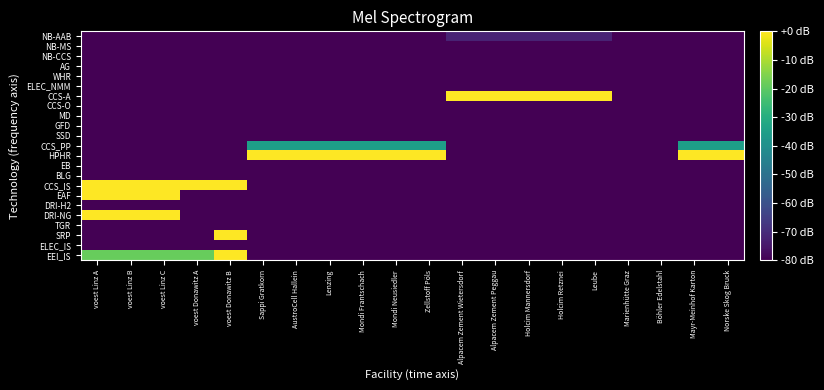

Reading right to left, list all the values displayed in this chart.

EEI_IS: Norske Skog Bruck=-80.0	Mayr-Meinhof Karton=-80.0	Böhler Edelstahl=-80.0	Marienhütte Graz=-80.0	Leube=-80.0	Holcim Retznei=-80.0	Holcim Mannersdorf=-80.0	Alpacem Zement Peggau=-80.0	Alpacem Zement Wietersdorf=-80.0	Zellstoff Pöls=-80.0	Mondi Neusiedler=-80.0	Mondi Frantschach=-80.0	Lenzing=-80.0	AustroCell Hallein=-80.0	Sappi Gratkorn=-80.0	voest Donawitz B=0.0	voest Donawitz A=-18.5	voest Linz C=-18.5	voest Linz B=-18.5	voest Linz A=-18.5
ELEC_IS: Norske Skog Bruck=-80.0	Mayr-Meinhof Karton=-80.0	Böhler Edelstahl=-80.0	Marienhütte Graz=-80.0	Leube=-80.0	Holcim Retznei=-80.0	Holcim Mannersdorf=-80.0	Alpacem Zement Peggau=-80.0	Alpacem Zement Wietersdorf=-80.0	Zellstoff Pöls=-80.0	Mondi Neusiedler=-80.0	Mondi Frantschach=-80.0	Lenzing=-80.0	AustroCell Hallein=-80.0	Sappi Gratkorn=-80.0	voest Donawitz B=-80.0	voest Donawitz A=-80.0	voest Linz C=-80.0	voest Linz B=-80.0	voest Linz A=-80.0
SRP: Norske Skog Bruck=-80.0	Mayr-Meinhof Karton=-80.0	Böhler Edelstahl=-80.0	Marienhütte Graz=-80.0	Leube=-80.0	Holcim Retznei=-80.0	Holcim Mannersdorf=-80.0	Alpacem Zement Peggau=-80.0	Alpacem Zement Wietersdorf=-80.0	Zellstoff Pöls=-80.0	Mondi Neusiedler=-80.0	Mondi Frantschach=-80.0	Lenzing=-80.0	AustroCell Hallein=-80.0	Sappi Gratkorn=-80.0	voest Donawitz B=0.0	voest Donawitz A=-80.0	voest Linz C=-80.0	voest Linz B=-80.0	voest Linz A=-80.0
TGR: Norske Skog Bruck=-80.0	Mayr-Meinhof Karton=-80.0	Böhler Edelstahl=-80.0	Marienhütte Graz=-80.0	Leube=-80.0	Holcim Retznei=-80.0	Holcim Mannersdorf=-80.0	Alpacem Zement Peggau=-80.0	Alpacem Zement Wietersdorf=-80.0	Zellstoff Pöls=-80.0	Mondi Neusiedler=-80.0	Mondi Frantschach=-80.0	Lenzing=-80.0	AustroCell Hallein=-80.0	Sappi Gratkorn=-80.0	voest Donawitz B=-80.0	voest Donawitz A=-80.0	voest Linz C=-80.0	voest Linz B=-80.0	voest Linz A=-80.0
DRI-NG: Norske Skog Bruck=-80.0	Mayr-Meinhof Karton=-80.0	Böhler Edelstahl=-80.0	Marienhütte Graz=-80.0	Leube=-80.0	Holcim Retznei=-80.0	Holcim Mannersdorf=-80.0	Alpacem Zement Peggau=-80.0	Alpacem Zement Wietersdorf=-80.0	Zellstoff Pöls=-80.0	Mondi Neusiedler=-80.0	Mondi Frantschach=-80.0	Lenzing=-80.0	AustroCell Hallein=-80.0	Sappi Gratkorn=-80.0	voest Donawitz B=-80.0	voest Donawitz A=-80.0	voest Linz C=0.0	voest Linz B=0.0	voest Linz A=0.0
DRI-H2: Norske Skog Bruck=-80.0	Mayr-Meinhof Karton=-80.0	Böhler Edelstahl=-80.0	Marienhütte Graz=-80.0	Leube=-80.0	Holcim Retznei=-80.0	Holcim Mannersdorf=-80.0	Alpacem Zement Peggau=-80.0	Alpacem Zement Wietersdorf=-80.0	Zellstoff Pöls=-80.0	Mondi Neusiedler=-80.0	Mondi Frantschach=-80.0	Lenzing=-80.0	AustroCell Hallein=-80.0	Sappi Gratkorn=-80.0	voest Donawitz B=-80.0	voest Donawitz A=-80.0	voest Linz C=-80.0	voest Linz B=-80.0	voest Linz A=-80.0
EAF: Norske Skog Bruck=-80.0	Mayr-Meinhof Karton=-80.0	Böhler Edelstahl=-80.0	Marienhütte Graz=-80.0	Leube=-80.0	Holcim Retznei=-80.0	Holcim Mannersdorf=-80.0	Alpacem Zement Peggau=-80.0	Alpacem Zement Wietersdorf=-80.0	Zellstoff Pöls=-80.0	Mondi Neusiedler=-80.0	Mondi Frantschach=-80.0	Lenzing=-80.0	AustroCell Hallein=-80.0	Sappi Gratkorn=-80.0	voest Donawitz B=-80.0	voest Donawitz A=-80.0	voest Linz C=0.0	voest Linz B=0.0	voest Linz A=0.0
CCS_IS: Norske Skog Bruck=-80.0	Mayr-Meinhof Karton=-80.0	Böhler Edelstahl=-80.0	Marienhütte Graz=-80.0	Leube=-80.0	Holcim Retznei=-80.0	Holcim Mannersdorf=-80.0	Alpacem Zement Peggau=-80.0	Alpacem Zement Wietersdorf=-80.0	Zellstoff Pöls=-80.0	Mondi Neusiedler=-80.0	Mondi Frantschach=-80.0	Lenzing=-80.0	AustroCell Hallein=-80.0	Sappi Gratkorn=-80.0	voest Donawitz B=0.0	voest Donawitz A=0.0	voest Linz C=0.0	voest Linz B=0.0	voest Linz A=0.0
BLG: Norske Skog Bruck=-80.0	Mayr-Meinhof Karton=-80.0	Böhler Edelstahl=-80.0	Marienhütte Graz=-80.0	Leube=-80.0	Holcim Retznei=-80.0	Holcim Mannersdorf=-80.0	Alpacem Zement Peggau=-80.0	Alpacem Zement Wietersdorf=-80.0	Zellstoff Pöls=-80.0	Mondi Neusiedler=-80.0	Mondi Frantschach=-80.0	Lenzing=-80.0	AustroCell Hallein=-80.0	Sappi Gratkorn=-80.0	voest Donawitz B=-80.0	voest Donawitz A=-80.0	voest Linz C=-80.0	voest Linz B=-80.0	voest Linz A=-80.0
EB: Norske Skog Bruck=-80.0	Mayr-Meinhof Karton=-80.0	Böhler Edelstahl=-80.0	Marienhütte Graz=-80.0	Leube=-80.0	Holcim Retznei=-80.0	Holcim Mannersdorf=-80.0	Alpacem Zement Peggau=-80.0	Alpacem Zement Wietersdorf=-80.0	Zellstoff Pöls=-80.0	Mondi Neusiedler=-80.0	Mondi Frantschach=-80.0	Lenzing=-80.0	AustroCell Hallein=-80.0	Sappi Gratkorn=-80.0	voest Donawitz B=-80.0	voest Donawitz A=-80.0	voest Linz C=-80.0	voest Linz B=-80.0	voest Linz A=-80.0
HPHR: Norske Skog Bruck=0.0	Mayr-Meinhof Karton=0.0	Böhler Edelstahl=-80.0	Marienhütte Graz=-80.0	Leube=-80.0	Holcim Retznei=-80.0	Holcim Mannersdorf=-80.0	Alpacem Zement Peggau=-80.0	Alpacem Zement Wietersdorf=-80.0	Zellstoff Pöls=0.0	Mondi Neusiedler=0.0	Mondi Frantschach=0.0	Lenzing=0.0	AustroCell Hallein=0.0	Sappi Gratkorn=0.0	voest Donawitz B=-80.0	voest Donawitz A=-80.0	voest Linz C=-80.0	voest Linz B=-80.0	voest Linz A=-80.0
CCS_PP: Norske Skog Bruck=-35.1	Mayr-Meinhof Karton=-35.1	Böhler Edelstahl=-80.0	Marienhütte Graz=-80.0	Leube=-80.0	Holcim Retznei=-80.0	Holcim Mannersdorf=-80.0	Alpacem Zement Peggau=-80.0	Alpacem Zement Wietersdorf=-80.0	Zellstoff Pöls=-35.1	Mondi Neusiedler=-35.1	Mondi Frantschach=-35.1	Lenzing=-35.1	AustroCell Hallein=-35.1	Sappi Gratkorn=-35.1	voest Donawitz B=-80.0	voest Donawitz A=-80.0	voest Linz C=-80.0	voest Linz B=-80.0	voest Linz A=-80.0
SSD: Norske Skog Bruck=-80.0	Mayr-Meinhof Karton=-80.0	Böhler Edelstahl=-80.0	Marienhütte Graz=-80.0	Leube=-80.0	Holcim Retznei=-80.0	Holcim Mannersdorf=-80.0	Alpacem Zement Peggau=-80.0	Alpacem Zement Wietersdorf=-80.0	Zellstoff Pöls=-80.0	Mondi Neusiedler=-80.0	Mondi Frantschach=-80.0	Lenzing=-80.0	AustroCell Hallein=-80.0	Sappi Gratkorn=-80.0	voest Donawitz B=-80.0	voest Donawitz A=-80.0	voest Linz C=-80.0	voest Linz B=-80.0	voest Linz A=-80.0
GFD: Norske Skog Bruck=-80.0	Mayr-Meinhof Karton=-80.0	Böhler Edelstahl=-80.0	Marienhütte Graz=-80.0	Leube=-80.0	Holcim Retznei=-80.0	Holcim Mannersdorf=-80.0	Alpacem Zement Peggau=-80.0	Alpacem Zement Wietersdorf=-80.0	Zellstoff Pöls=-80.0	Mondi Neusiedler=-80.0	Mondi Frantschach=-80.0	Lenzing=-80.0	AustroCell Hallein=-80.0	Sappi Gratkorn=-80.0	voest Donawitz B=-80.0	voest Donawitz A=-80.0	voest Linz C=-80.0	voest Linz B=-80.0	voest Linz A=-80.0
MD: Norske Skog Bruck=-80.0	Mayr-Meinhof Karton=-80.0	Böhler Edelstahl=-80.0	Marienhütte Graz=-80.0	Leube=-80.0	Holcim Retznei=-80.0	Holcim Mannersdorf=-80.0	Alpacem Zement Peggau=-80.0	Alpacem Zement Wietersdorf=-80.0	Zellstoff Pöls=-80.0	Mondi Neusiedler=-80.0	Mondi Frantschach=-80.0	Lenzing=-80.0	AustroCell Hallein=-80.0	Sappi Gratkorn=-80.0	voest Donawitz B=-80.0	voest Donawitz A=-80.0	voest Linz C=-80.0	voest Linz B=-80.0	voest Linz A=-80.0
CCS-O: Norske Skog Bruck=-80.0	Mayr-Meinhof Karton=-80.0	Böhler Edelstahl=-80.0	Marienhütte Graz=-80.0	Leube=-80.0	Holcim Retznei=-80.0	Holcim Mannersdorf=-80.0	Alpacem Zement Peggau=-80.0	Alpacem Zement Wietersdorf=-80.0	Zellstoff Pöls=-80.0	Mondi Neusiedler=-80.0	Mondi Frantschach=-80.0	Lenzing=-80.0	AustroCell Hallein=-80.0	Sappi Gratkorn=-80.0	voest Donawitz B=-80.0	voest Donawitz A=-80.0	voest Linz C=-80.0	voest Linz B=-80.0	voest Linz A=-80.0
CCS-A: Norske Skog Bruck=-80.0	Mayr-Meinhof Karton=-80.0	Böhler Edelstahl=-80.0	Marienhütte Graz=-80.0	Leube=0.0	Holcim Retznei=0.0	Holcim Mannersdorf=0.0	Alpacem Zement Peggau=0.0	Alpacem Zement Wietersdorf=0.0	Zellstoff Pöls=-80.0	Mondi Neusiedler=-80.0	Mondi Frantschach=-80.0	Lenzing=-80.0	AustroCell Hallein=-80.0	Sappi Gratkorn=-80.0	voest Donawitz B=-80.0	voest Donawitz A=-80.0	voest Linz C=-80.0	voest Linz B=-80.0	voest Linz A=-80.0
ELEC_NMM: Norske Skog Bruck=-80.0	Mayr-Meinhof Karton=-80.0	Böhler Edelstahl=-80.0	Marienhütte Graz=-80.0	Leube=-80.0	Holcim Retznei=-80.0	Holcim Mannersdorf=-80.0	Alpacem Zement Peggau=-80.0	Alpacem Zement Wietersdorf=-80.0	Zellstoff Pöls=-80.0	Mondi Neusiedler=-80.0	Mondi Frantschach=-80.0	Lenzing=-80.0	AustroCell Hallein=-80.0	Sappi Gratkorn=-80.0	voest Donawitz B=-80.0	voest Donawitz A=-80.0	voest Linz C=-80.0	voest Linz B=-80.0	voest Linz A=-80.0
WHR: Norske Skog Bruck=-80.0	Mayr-Meinhof Karton=-80.0	Böhler Edelstahl=-80.0	Marienhütte Graz=-80.0	Leube=-80.0	Holcim Retznei=-80.0	Holcim Mannersdorf=-80.0	Alpacem Zement Peggau=-80.0	Alpacem Zement Wietersdorf=-80.0	Zellstoff Pöls=-80.0	Mondi Neusiedler=-80.0	Mondi Frantschach=-80.0	Lenzing=-80.0	AustroCell Hallein=-80.0	Sappi Gratkorn=-80.0	voest Donawitz B=-80.0	voest Donawitz A=-80.0	voest Linz C=-80.0	voest Linz B=-80.0	voest Linz A=-80.0
AG: Norske Skog Bruck=-80.0	Mayr-Meinhof Karton=-80.0	Böhler Edelstahl=-80.0	Marienhütte Graz=-80.0	Leube=-80.0	Holcim Retznei=-80.0	Holcim Mannersdorf=-80.0	Alpacem Zement Peggau=-80.0	Alpacem Zement Wietersdorf=-80.0	Zellstoff Pöls=-80.0	Mondi Neusiedler=-80.0	Mondi Frantschach=-80.0	Lenzing=-80.0	AustroCell Hallein=-80.0	Sappi Gratkorn=-80.0	voest Donawitz B=-80.0	voest Donawitz A=-80.0	voest Linz C=-80.0	voest Linz B=-80.0	voest Linz A=-80.0
NB-CCS: Norske Skog Bruck=-80.0	Mayr-Meinhof Karton=-80.0	Böhler Edelstahl=-80.0	Marienhütte Graz=-80.0	Leube=-80.0	Holcim Retznei=-80.0	Holcim Mannersdorf=-80.0	Alpacem Zement Peggau=-80.0	Alpacem Zement Wietersdorf=-80.0	Zellstoff Pöls=-80.0	Mondi Neusiedler=-80.0	Mondi Frantschach=-80.0	Lenzing=-80.0	AustroCell Hallein=-80.0	Sappi Gratkorn=-80.0	voest Donawitz B=-80.0	voest Donawitz A=-80.0	voest Linz C=-80.0	voest Linz B=-80.0	voest Linz A=-80.0
NB-MS: Norske Skog Bruck=-80.0	Mayr-Meinhof Karton=-80.0	Böhler Edelstahl=-80.0	Marienhütte Graz=-80.0	Leube=-80.0	Holcim Retznei=-80.0	Holcim Mannersdorf=-80.0	Alpacem Zement Peggau=-80.0	Alpacem Zement Wietersdorf=-80.0	Zellstoff Pöls=-80.0	Mondi Neusiedler=-80.0	Mondi Frantschach=-80.0	Lenzing=-80.0	AustroCell Hallein=-80.0	Sappi Gratkorn=-80.0	voest Donawitz B=-80.0	voest Donawitz A=-80.0	voest Linz C=-80.0	voest Linz B=-80.0	voest Linz A=-80.0
NB-AAB: Norske Skog Bruck=-80.0	Mayr-Meinhof Karton=-80.0	Böhler Edelstahl=-80.0	Marienhütte Graz=-80.0	Leube=-72.0	Holcim Retznei=-72.0	Holcim Mannersdorf=-72.0	Alpacem Zement Peggau=-72.0	Alpacem Zement Wietersdorf=-72.0	Zellstoff Pöls=-80.0	Mondi Neusiedler=-80.0	Mondi Frantschach=-80.0	Lenzing=-80.0	AustroCell Hallein=-80.0	Sappi Gratkorn=-80.0	voest Donawitz B=-80.0	voest Donawitz A=-80.0	voest Linz C=-80.0	voest Linz B=-80.0	voest Linz A=-80.0